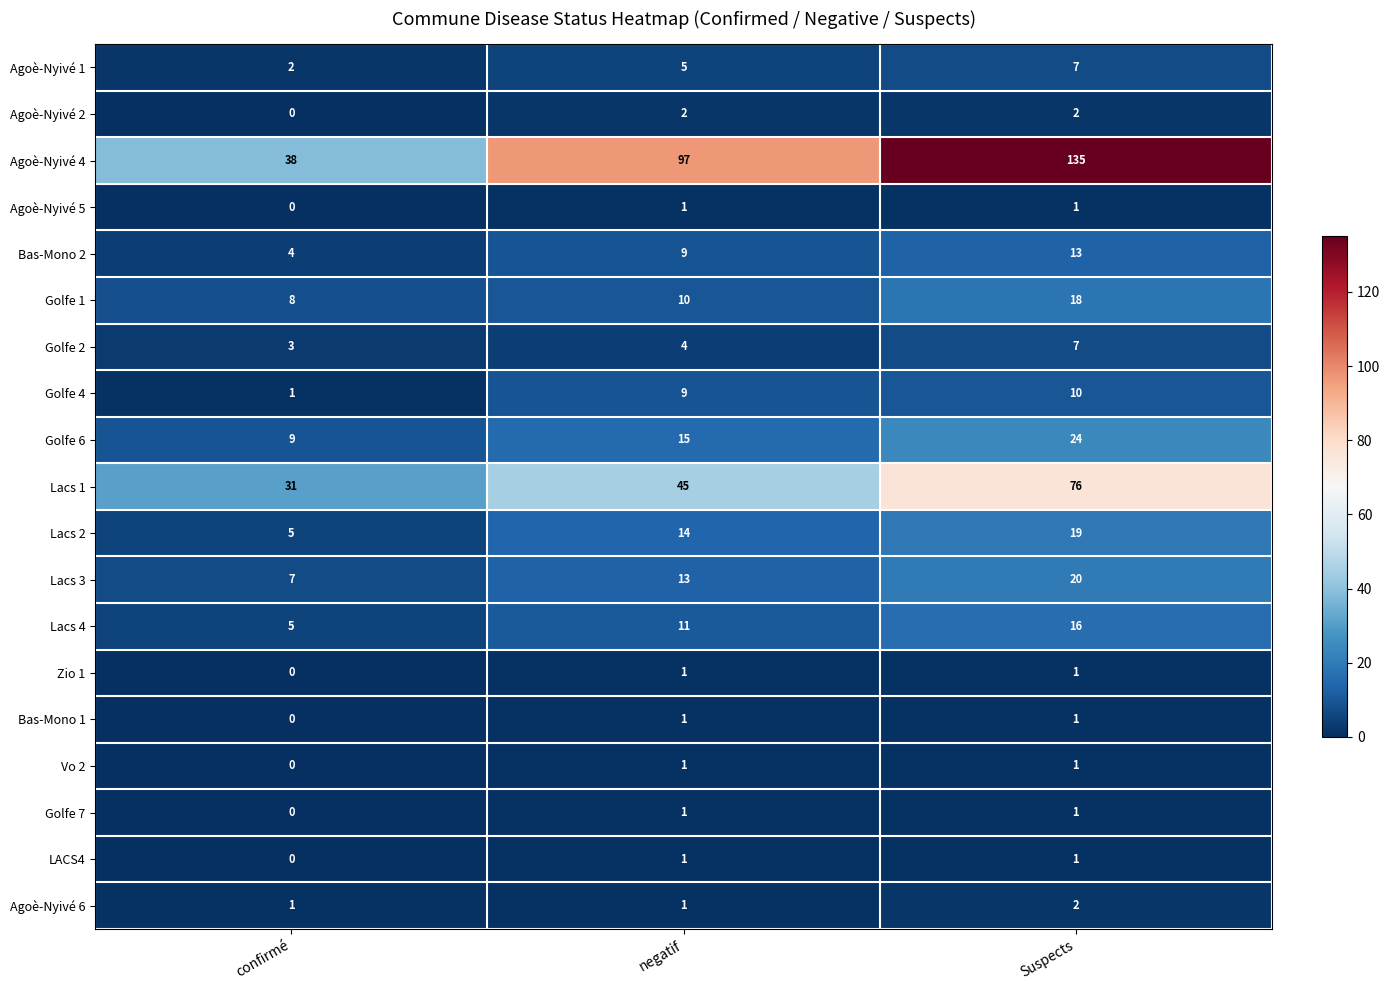

How many values in the Agoè-Nyivé 4 series are below 97?

1